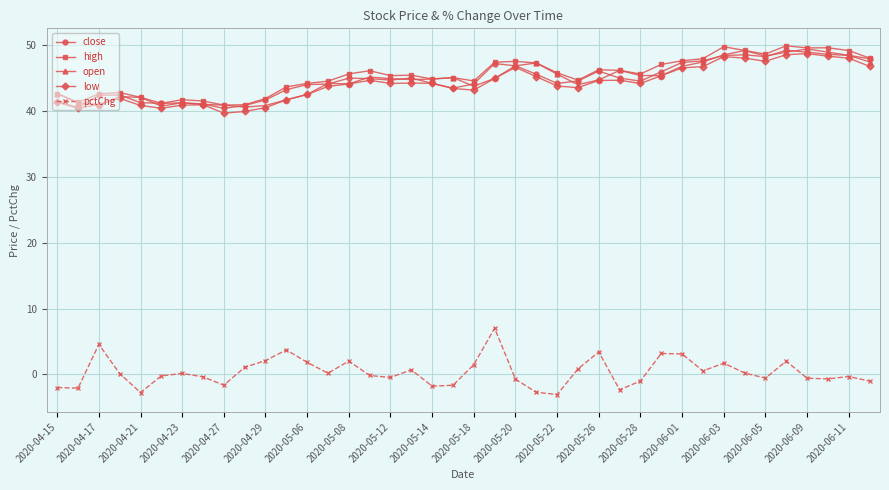

What is the lowest value of the pctChg series?

-3.1